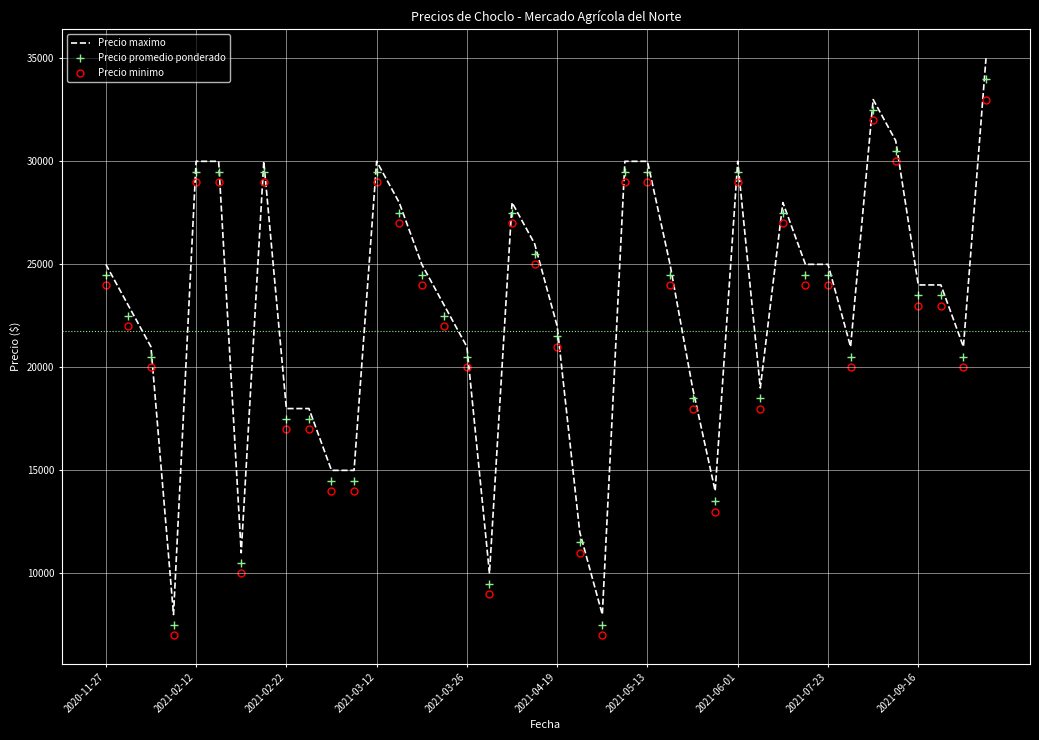

What is the greatest value displayed?

35000